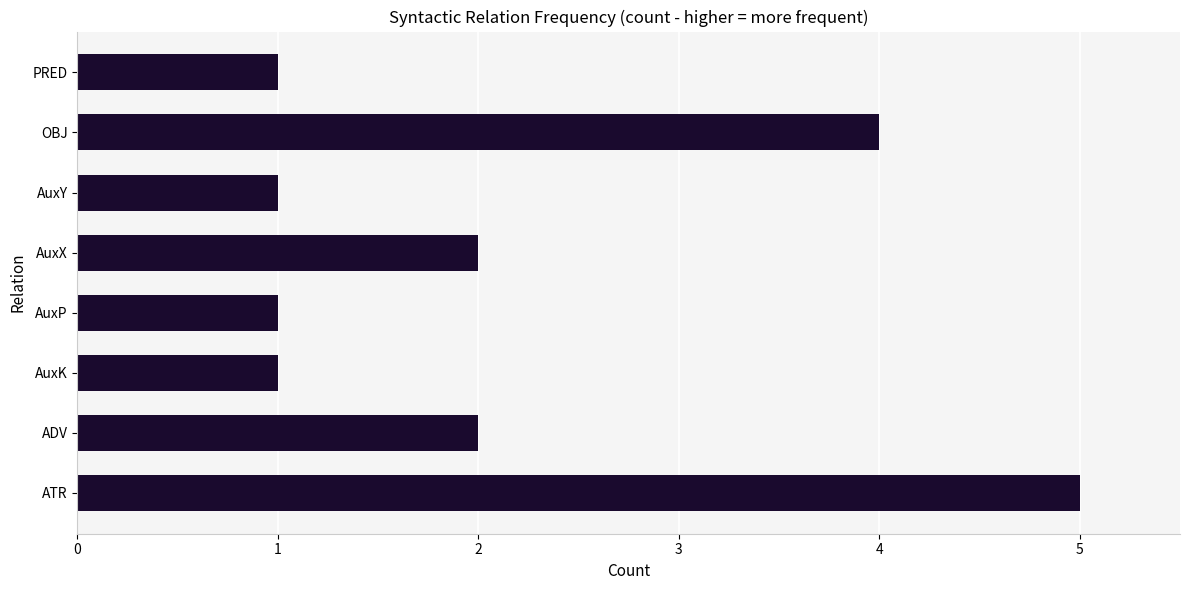

Approximately how many times larger is the value at AuxP compared to ADV?

0.5